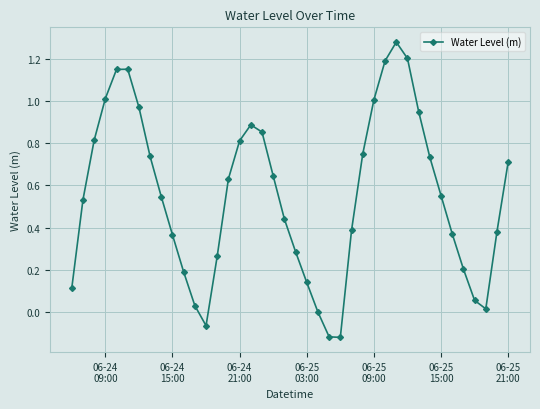

Count the number of data series in this chart.

1